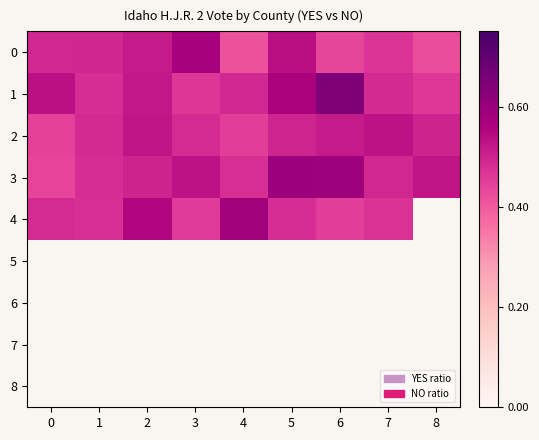

What is the spread (max minus min) of values at 0?

0.1